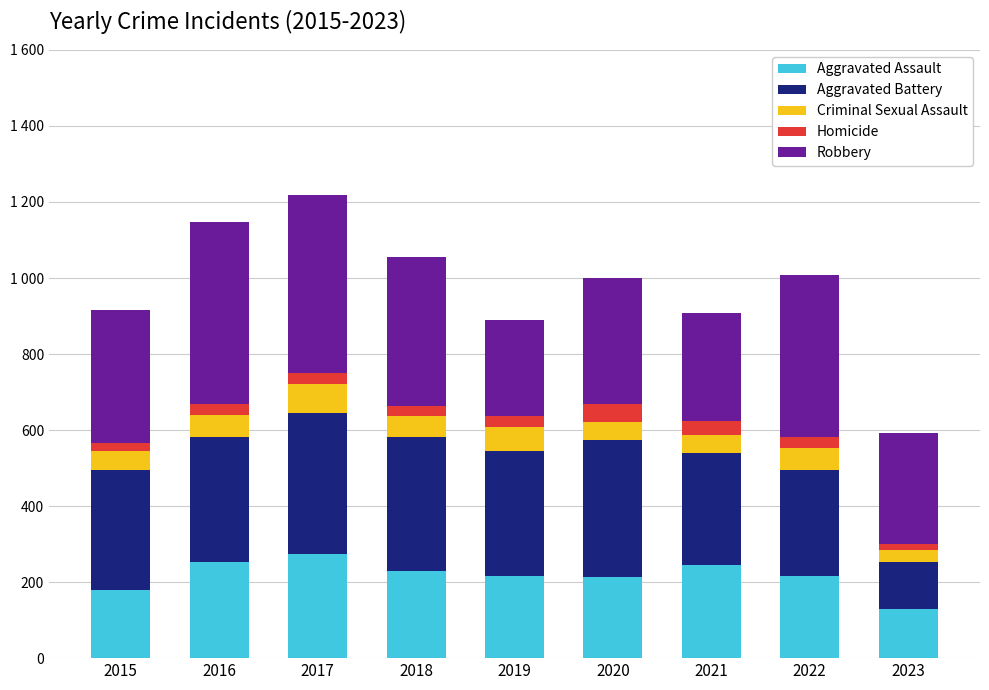

At how many categories does at least one series exceed 65?

9